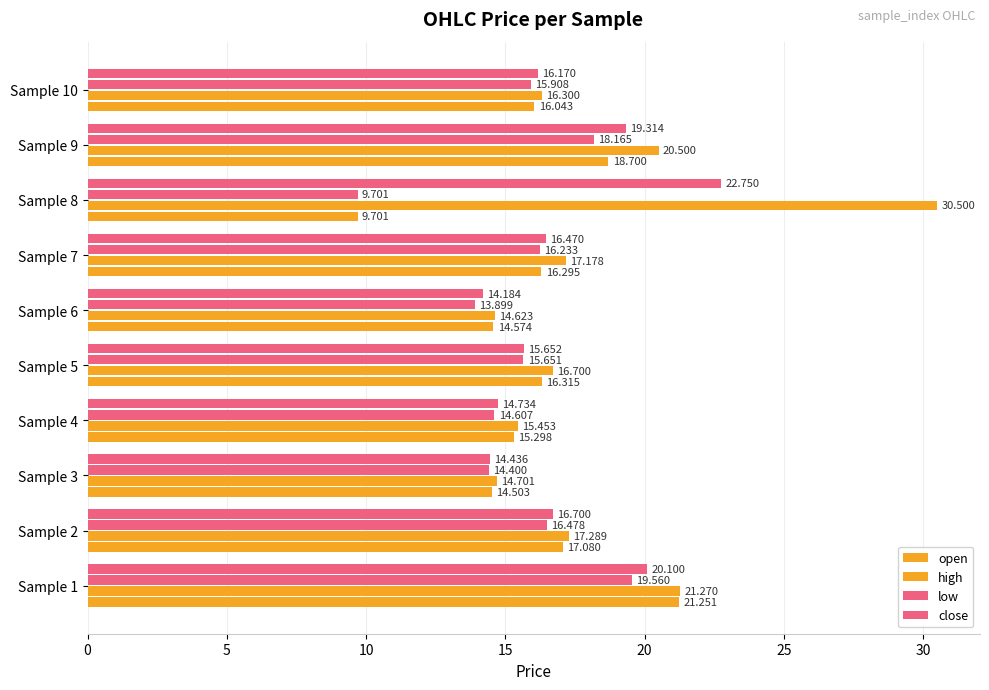

How many data points in close are above 16?

6